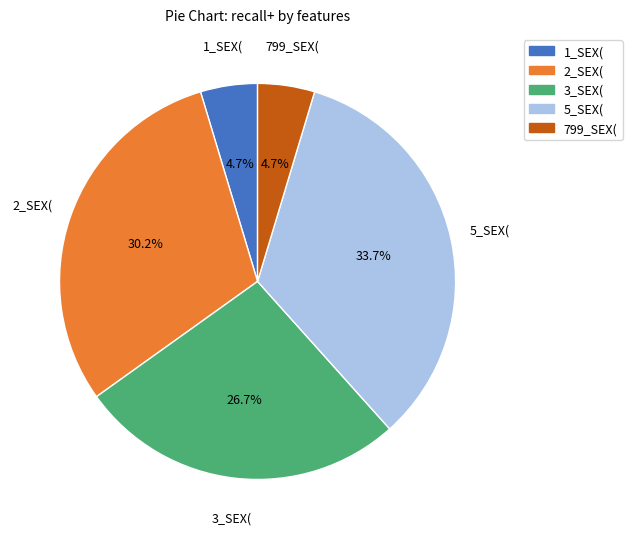

To the nearest percent, what is the average slice percentage?

20%